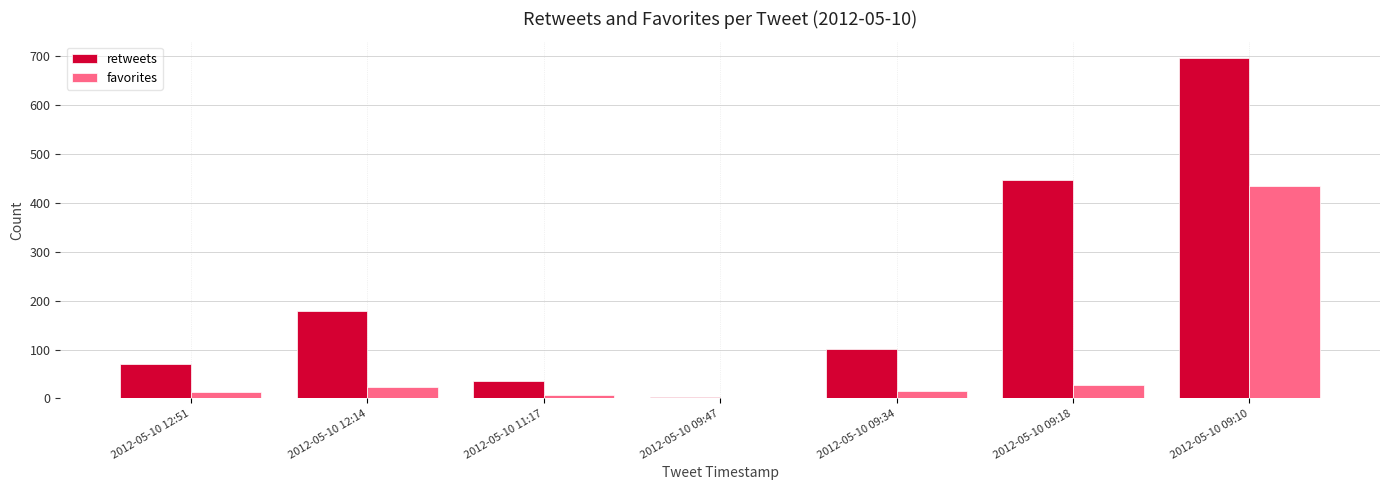

How many categories are shown in the chart?

7